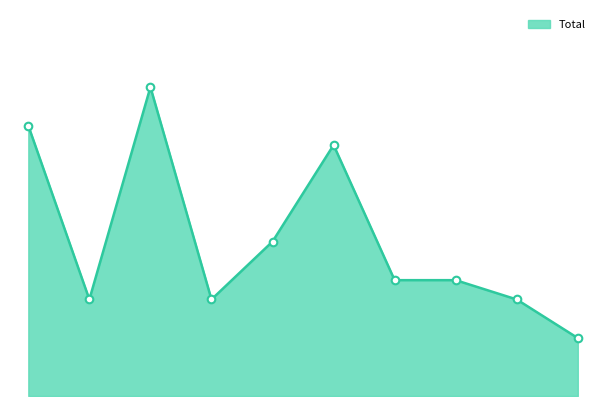

Does the chart have visible grid lines?

No